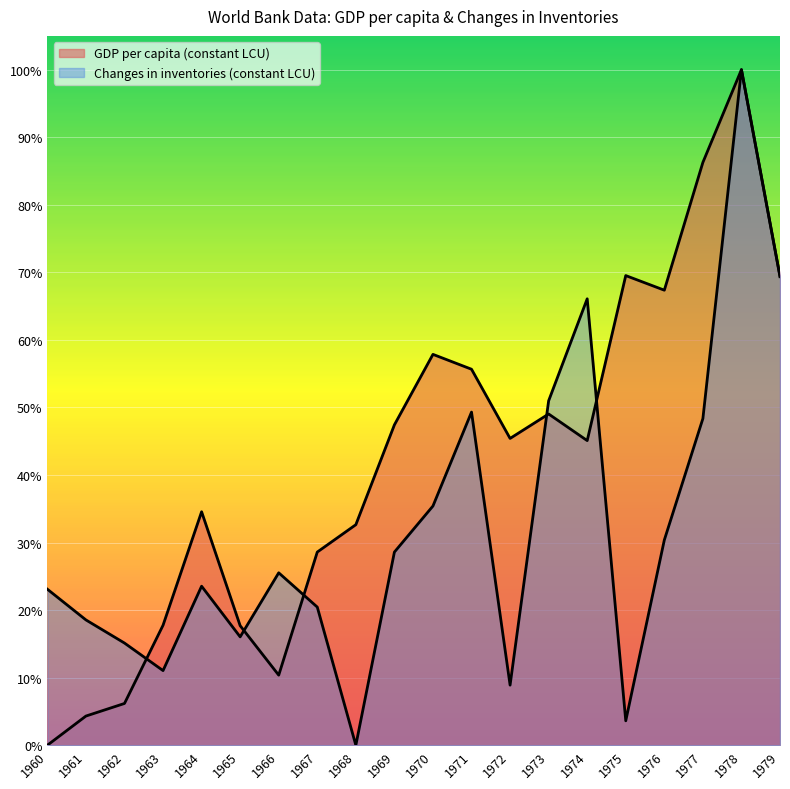

Where is the first local minimum for GDP per capita (constant LCU)?

1966